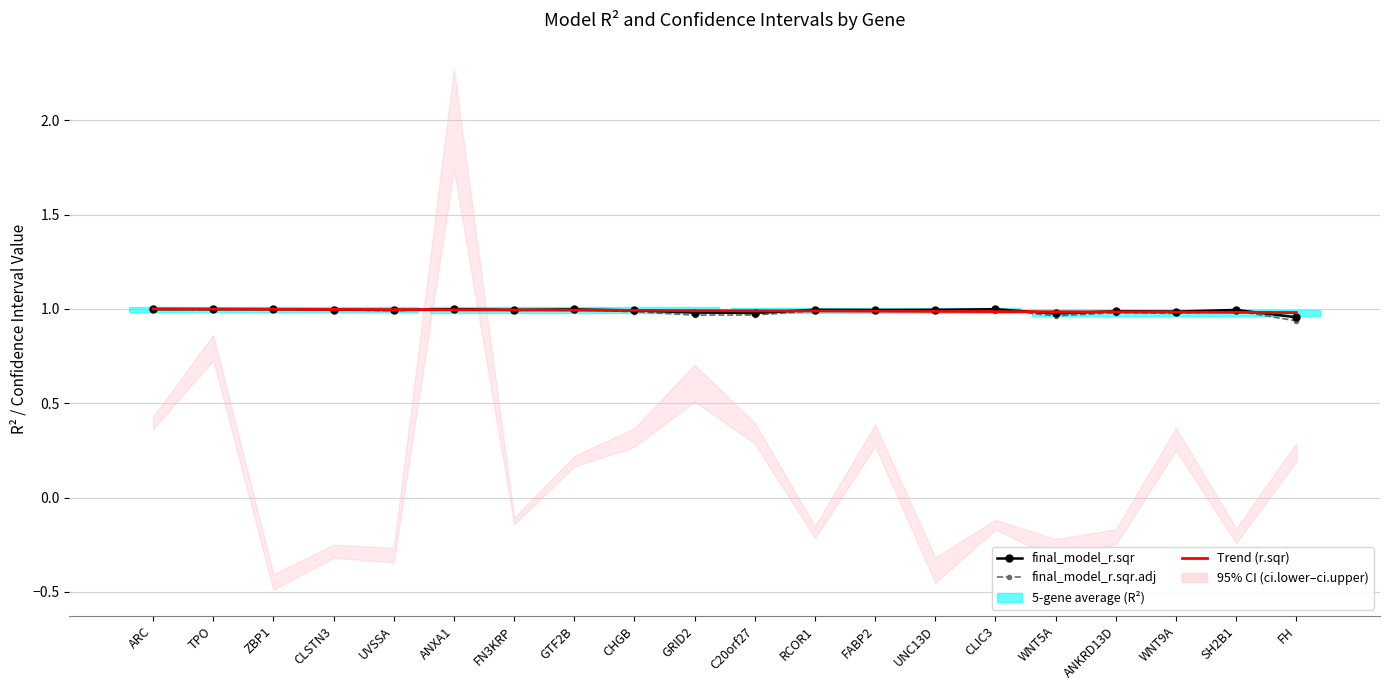

At which label is final_model_r.sqr closest to 0?

FH